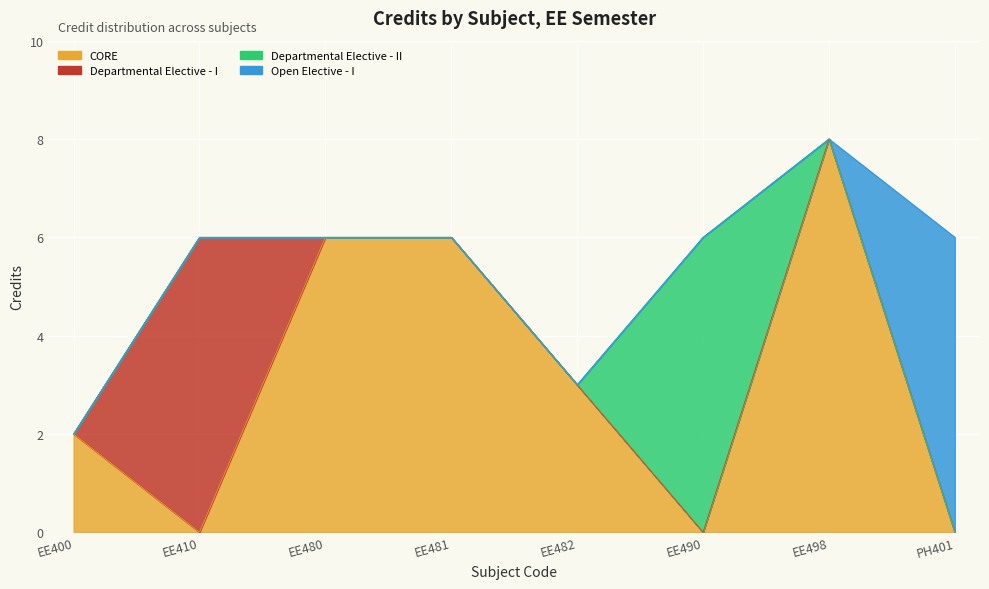

Where is the data nearest to the value 5?

EE410